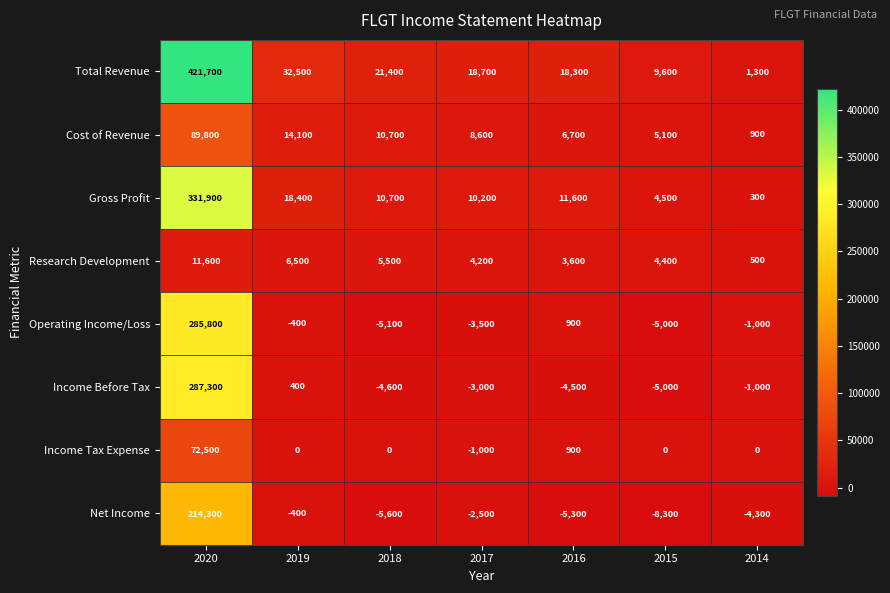

What is the total value across all series at 2015?

5300